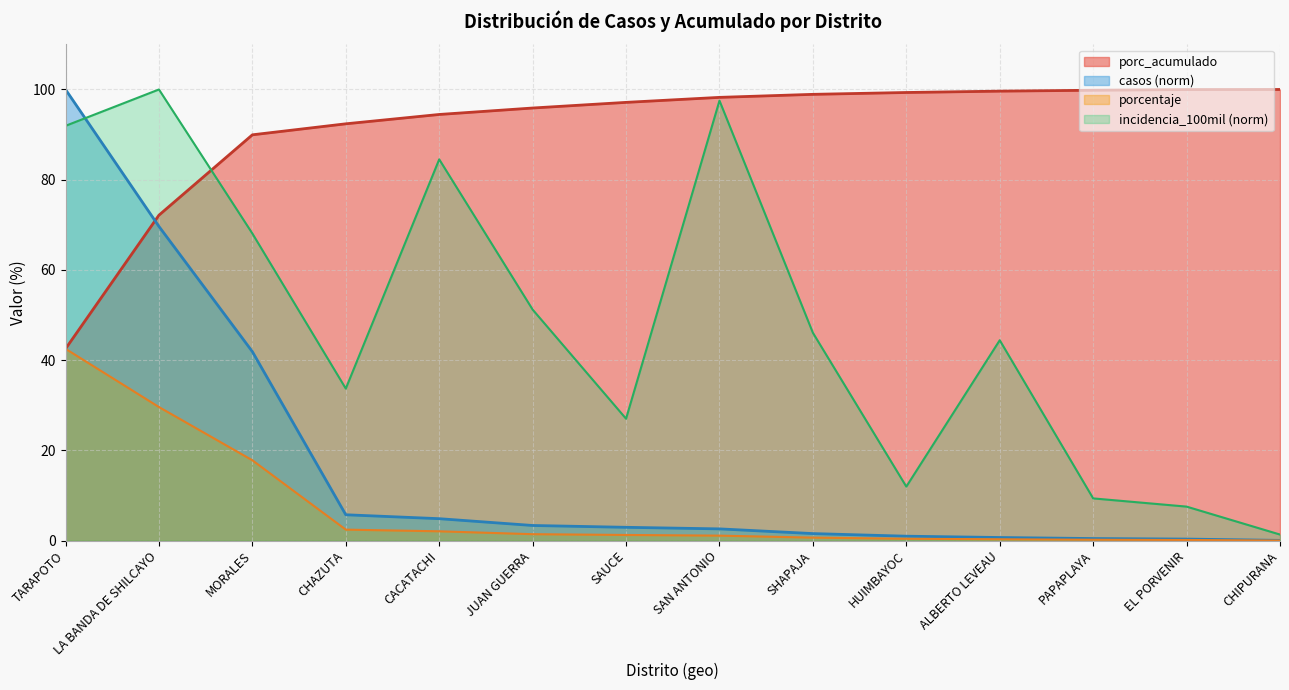

Reading right to left, extract all data points from this chart.

casos: 0.1	0.3	0.5	0.7	1.0	1.6	2.6	3.0	3.4	4.9	5.7	41.9	69.6	100.0
porc_acumulado: 100.0	100.0	99.8	99.6	99.3	98.9	98.2	97.1	95.9	94.5	92.4	90.0	72.1	42.5